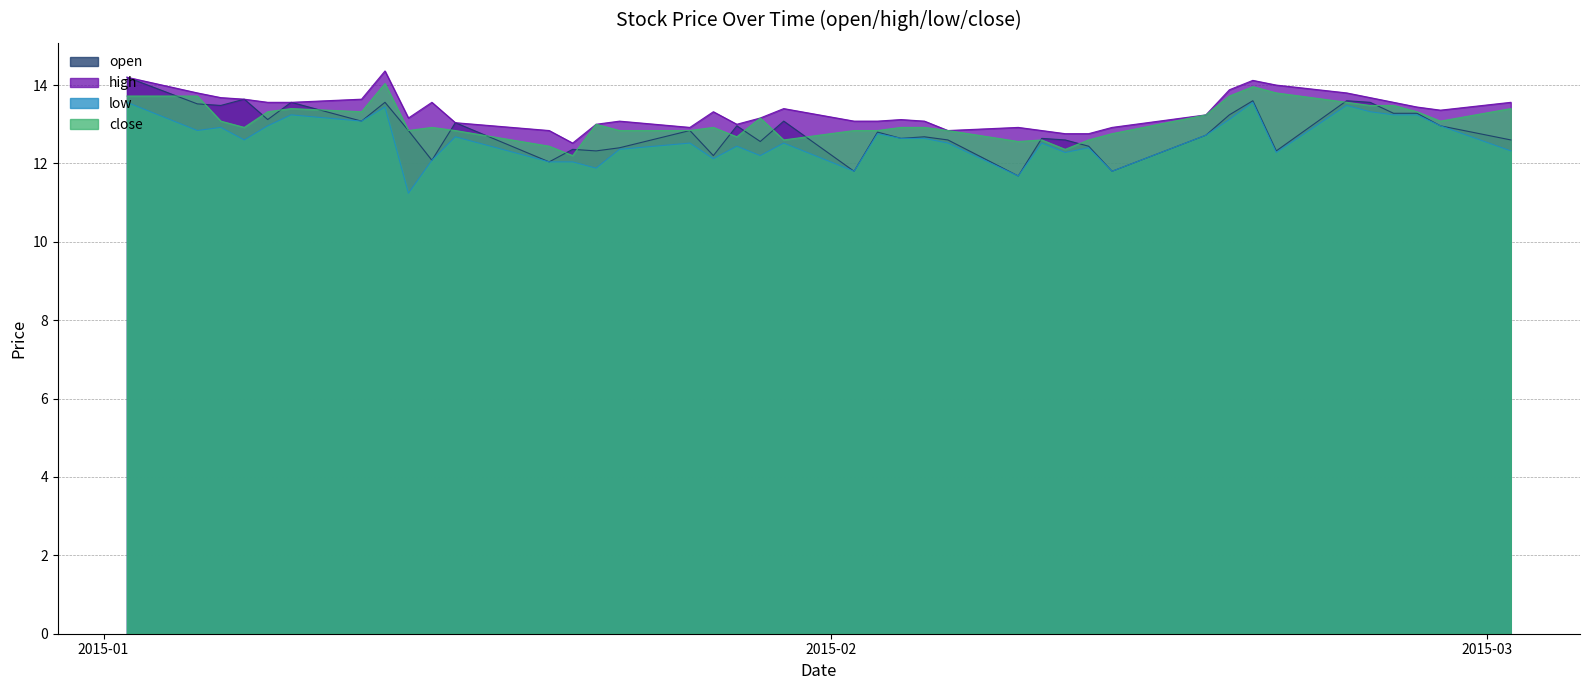

Reading left to right, extract all data points from this chart.

open: 2015-01-02=14.2	2015-01-05=13.5	2015-01-06=13.5	2015-01-07=13.6	2015-01-08=13.1	2015-01-09=13.6	2015-01-12=13.1	2015-01-13=13.6	2015-01-14=12.8	2015-01-15=12.1	2015-01-16=13.0	2015-01-20=12.0	2015-01-21=12.4	2015-01-22=12.3	2015-01-23=12.4	2015-01-26=12.8	2015-01-27=12.2	2015-01-28=13.0	2015-01-29=12.6	2015-01-30=13.1	2015-02-02=11.8	2015-02-03=12.8	2015-02-04=12.6	2015-02-05=12.7	2015-02-06=12.6	2015-02-09=11.7	2015-02-10=12.6	2015-02-11=12.6	2015-02-12=12.4	2015-02-13=11.8	2015-02-17=12.7	2015-02-18=13.2	2015-02-19=13.6	2015-02-20=12.3	2015-02-23=13.6	2015-02-24=13.6	2015-02-25=13.3	2015-02-26=13.3	2015-02-27=13.0	2015-03-02=12.6
high: 2015-01-02=14.2	2015-01-05=13.8	2015-01-06=13.7	2015-01-07=13.6	2015-01-08=13.6	2015-01-09=13.6	2015-01-12=13.6	2015-01-13=14.4	2015-01-14=13.2	2015-01-15=13.6	2015-01-16=13.0	2015-01-20=12.8	2015-01-21=12.5	2015-01-22=13.0	2015-01-23=13.1	2015-01-26=12.9	2015-01-27=13.3	2015-01-28=13.0	2015-01-29=13.2	2015-01-30=13.4	2015-02-02=13.1	2015-02-03=13.1	2015-02-04=13.1	2015-02-05=13.1	2015-02-06=12.8	2015-02-09=12.9	2015-02-10=12.8	2015-02-11=12.8	2015-02-12=12.8	2015-02-13=12.9	2015-02-17=13.2	2015-02-18=13.9	2015-02-19=14.1	2015-02-20=14.0	2015-02-23=13.8	2015-02-24=13.7	2015-02-25=13.6	2015-02-26=13.4	2015-02-27=13.4	2015-03-02=13.6
low: 2015-01-02=13.6	2015-01-05=12.8	2015-01-06=12.9	2015-01-07=12.6	2015-01-08=13.0	2015-01-09=13.2	2015-01-12=13.1	2015-01-13=13.4	2015-01-14=11.2	2015-01-15=12.1	2015-01-16=12.7	2015-01-20=12.0	2015-01-21=12.0	2015-01-22=11.9	2015-01-23=12.4	2015-01-26=12.5	2015-01-27=12.1	2015-01-28=12.4	2015-01-29=12.2	2015-01-30=12.5	2015-02-02=11.8	2015-02-03=12.8	2015-02-04=12.6	2015-02-05=12.6	2015-02-06=12.5	2015-02-09=11.7	2015-02-10=12.5	2015-02-11=12.3	2015-02-12=12.4	2015-02-13=11.8	2015-02-17=12.7	2015-02-18=13.1	2015-02-19=13.6	2015-02-20=12.3	2015-02-23=13.5	2015-02-24=13.3	2015-02-25=13.2	2015-02-26=13.2	2015-02-27=13.0	2015-03-02=12.3
close: 2015-01-02=13.7	2015-01-05=13.7	2015-01-06=13.1	2015-01-07=12.9	2015-01-08=13.3	2015-01-09=13.4	2015-01-12=13.3	2015-01-13=14.0	2015-01-14=12.8	2015-01-15=12.9	2015-01-16=12.8	2015-01-20=12.4	2015-01-21=12.2	2015-01-22=13.0	2015-01-23=12.8	2015-01-26=12.8	2015-01-27=12.9	2015-01-28=12.7	2015-01-29=13.2	2015-01-30=12.6	2015-02-02=12.8	2015-02-03=12.8	2015-02-04=12.9	2015-02-05=12.9	2015-02-06=12.8	2015-02-09=12.6	2015-02-10=12.6	2015-02-11=12.4	2015-02-12=12.6	2015-02-13=12.8	2015-02-17=13.2	2015-02-18=13.7	2015-02-19=14.0	2015-02-20=13.8	2015-02-23=13.6	2015-02-24=13.5	2015-02-25=13.5	2015-02-26=13.3	2015-02-27=13.1	2015-03-02=13.4